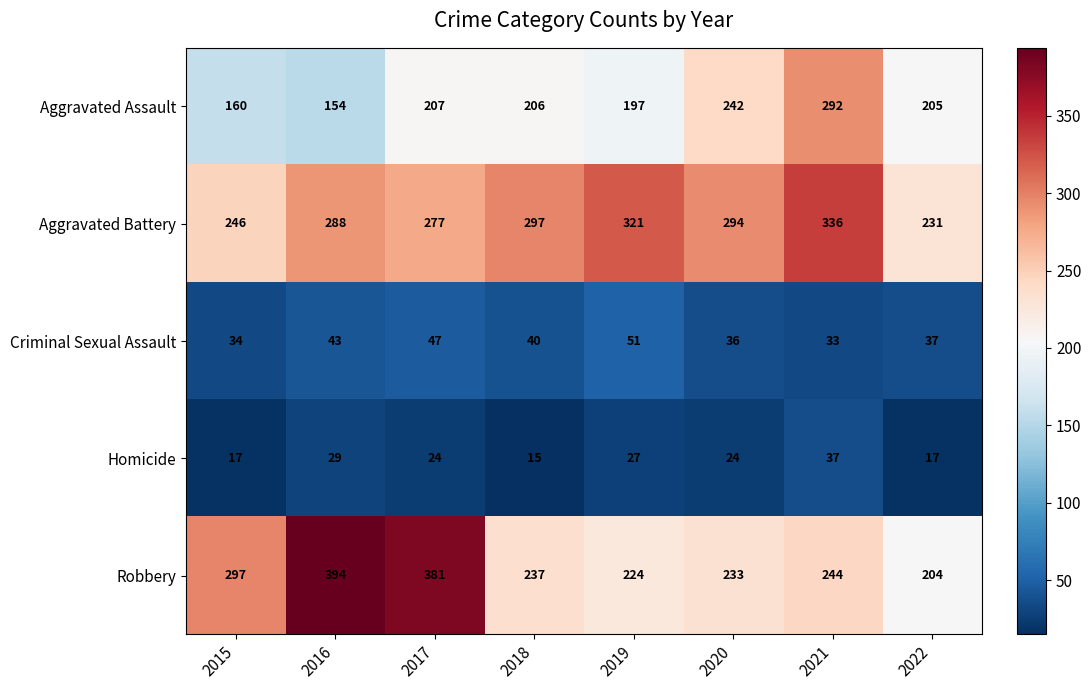

Which category has the highest value across all series?

2016